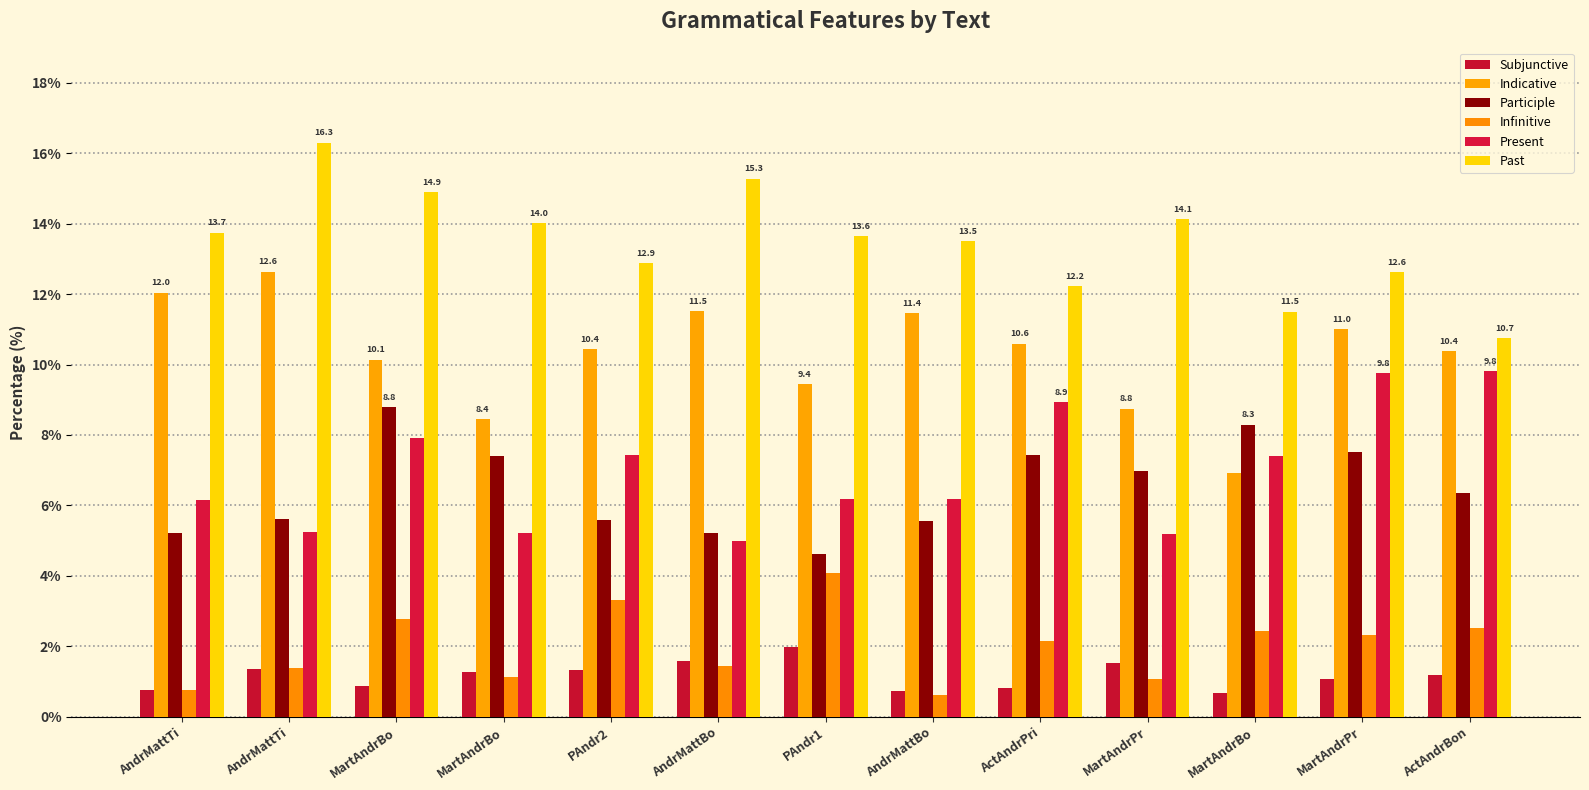

Read the Subjunctive value at AndrMattBo.

1.6